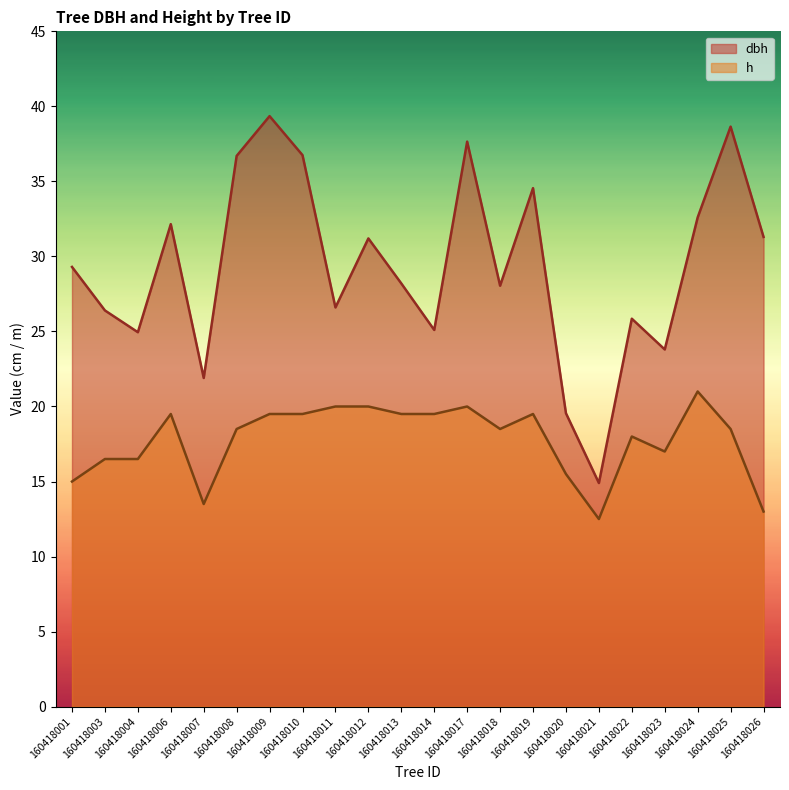

What is the sum of the h values at 160418020 and 160418001?

30.5